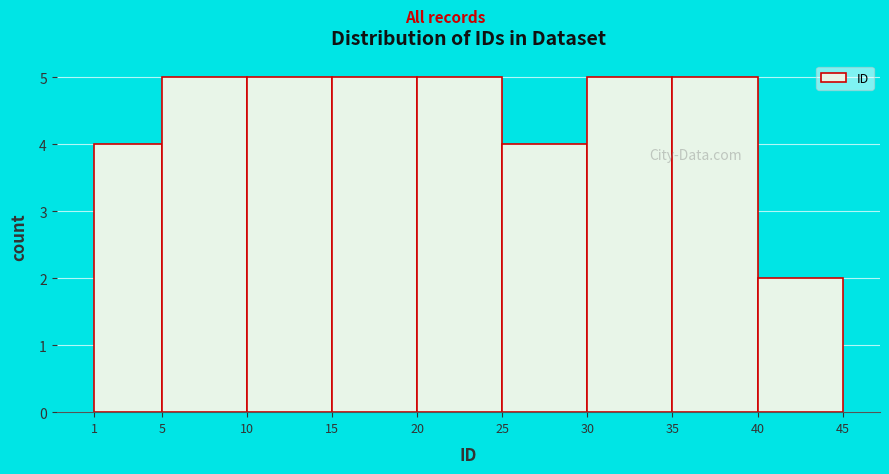

Reading left to right, list every bar in this chart as the range it spans on the x-axis followed by its height. The values are not printed on the chart, so give them approximately, as read against the axis.

1 to 5: 4
5 to 10: 5
10 to 15: 5
15 to 20: 5
20 to 25: 5
25 to 30: 4
30 to 35: 5
35 to 40: 5
40 to 45: 2